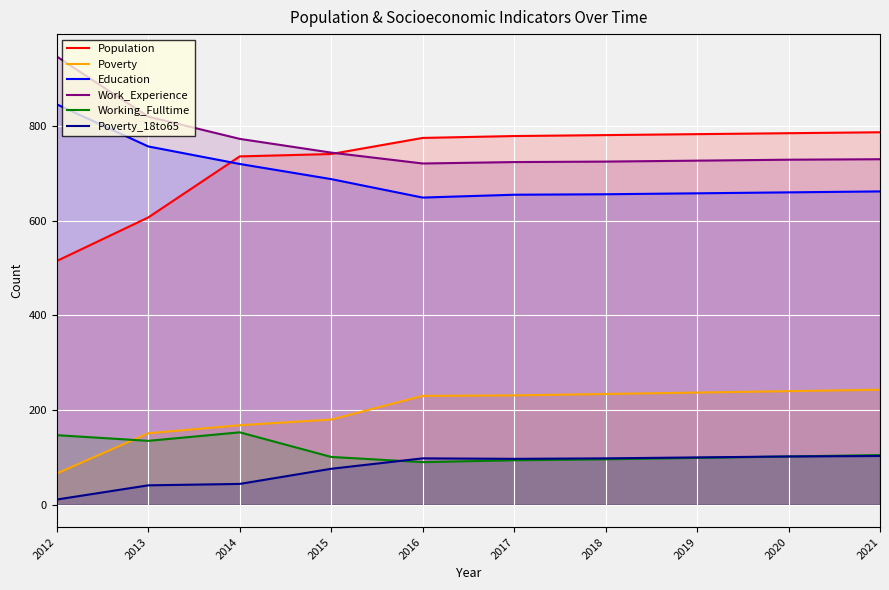

At how many categories does at least one series exceed 570?

10